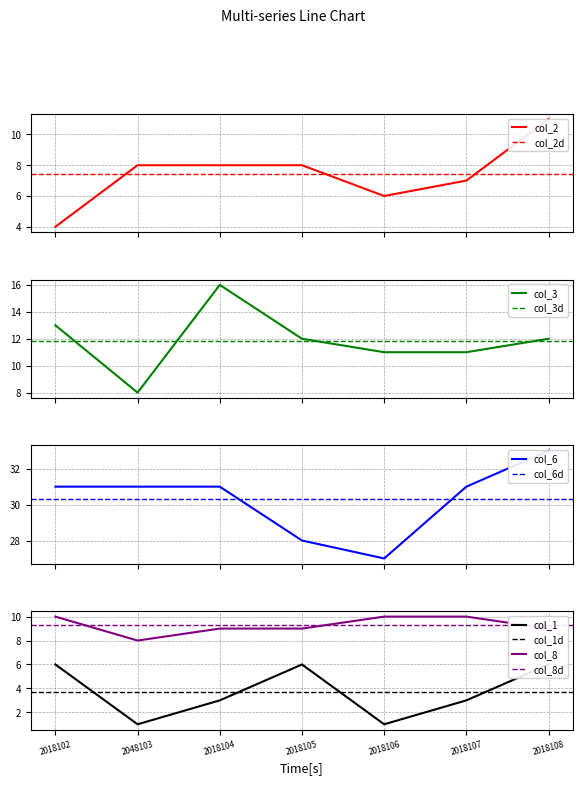

What is the difference between the maximum and minimum values in the col_1 series?

5